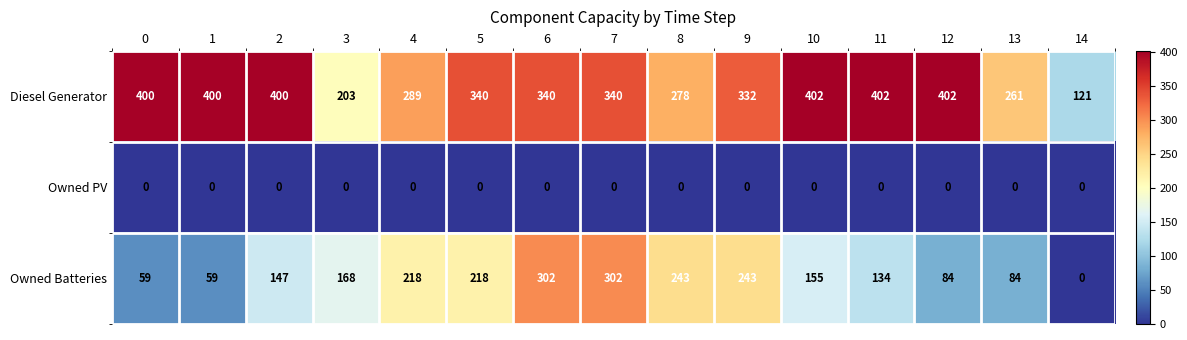

What is the total value across all series at 12?

486